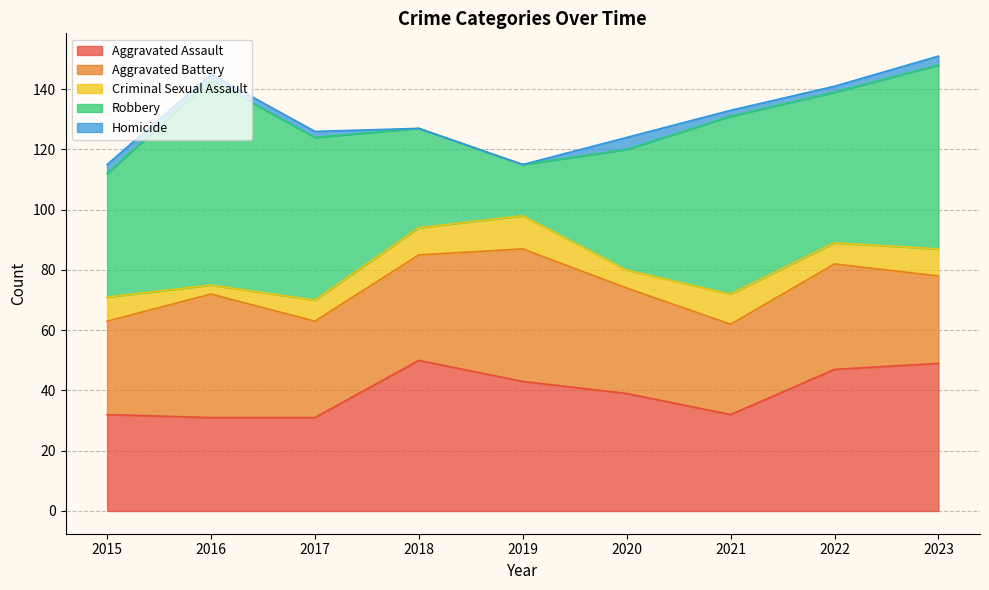

Is the value of Aggravated Battery at 2017 greater than the value of Robbery at 2020?

No